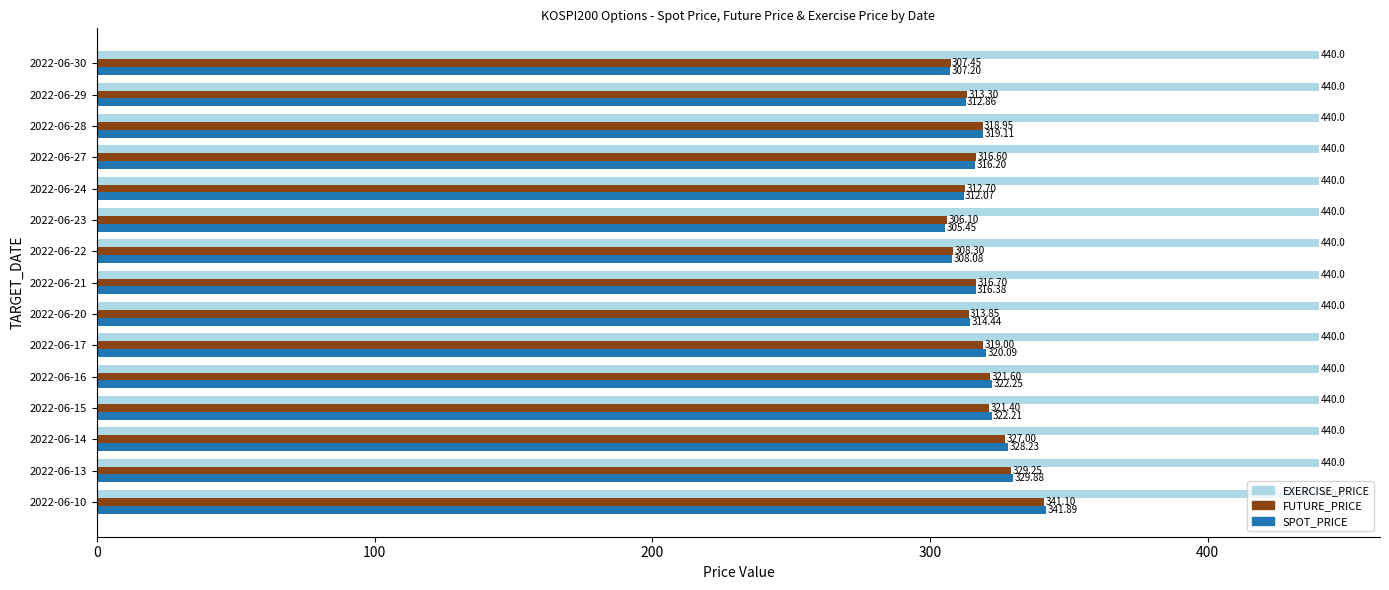

What is the average value of the FUTURE_PRICE series?

318.2